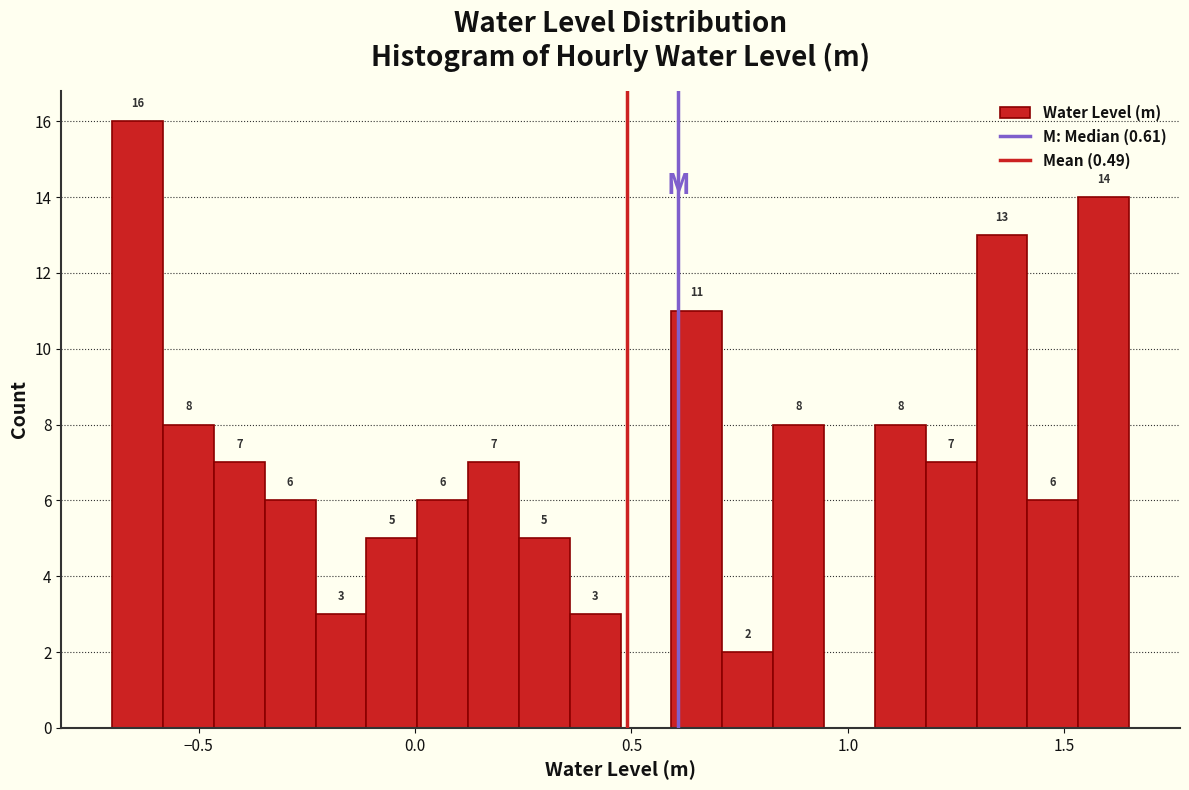

Read against the x-axis, roughly where is the centre of the tallest bar?

-0.65